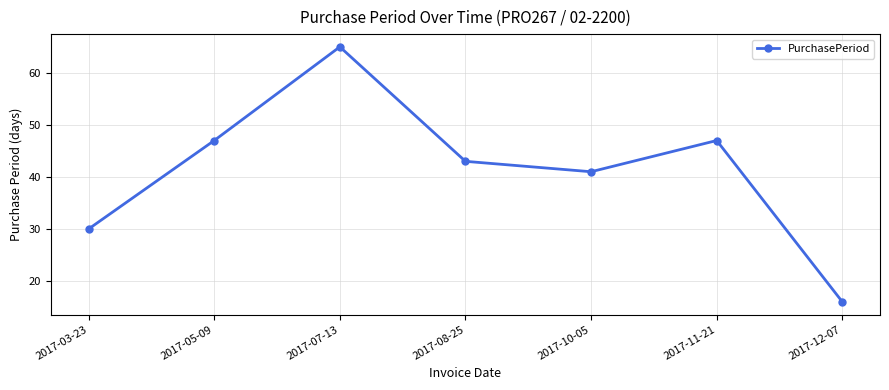

How many distinct data groups are displayed?

1